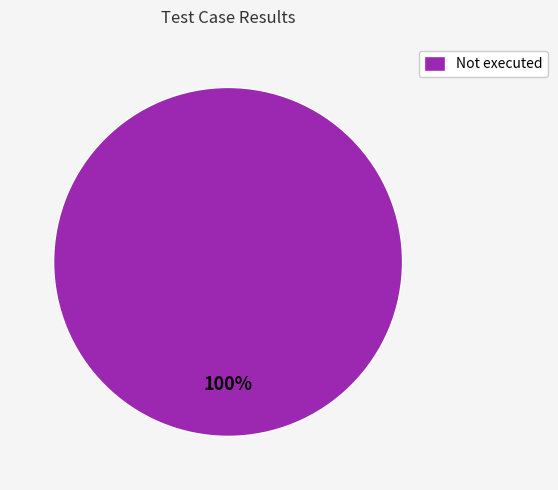

To the nearest percent, what percentage of the pie is Not executed?

100%